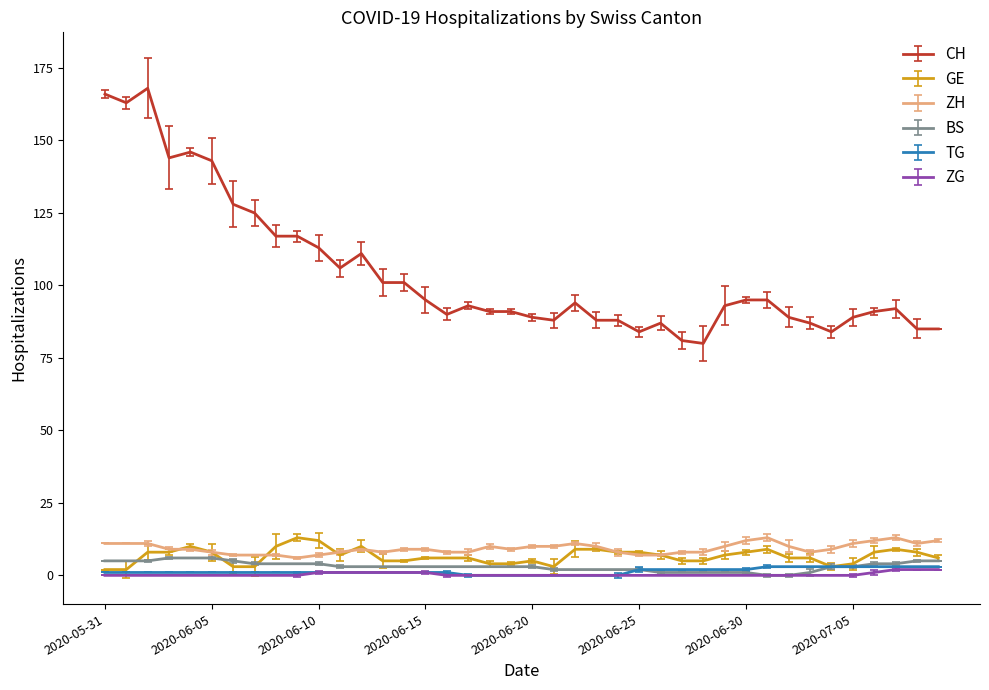

True or false: BS and CH cross at least once.

False